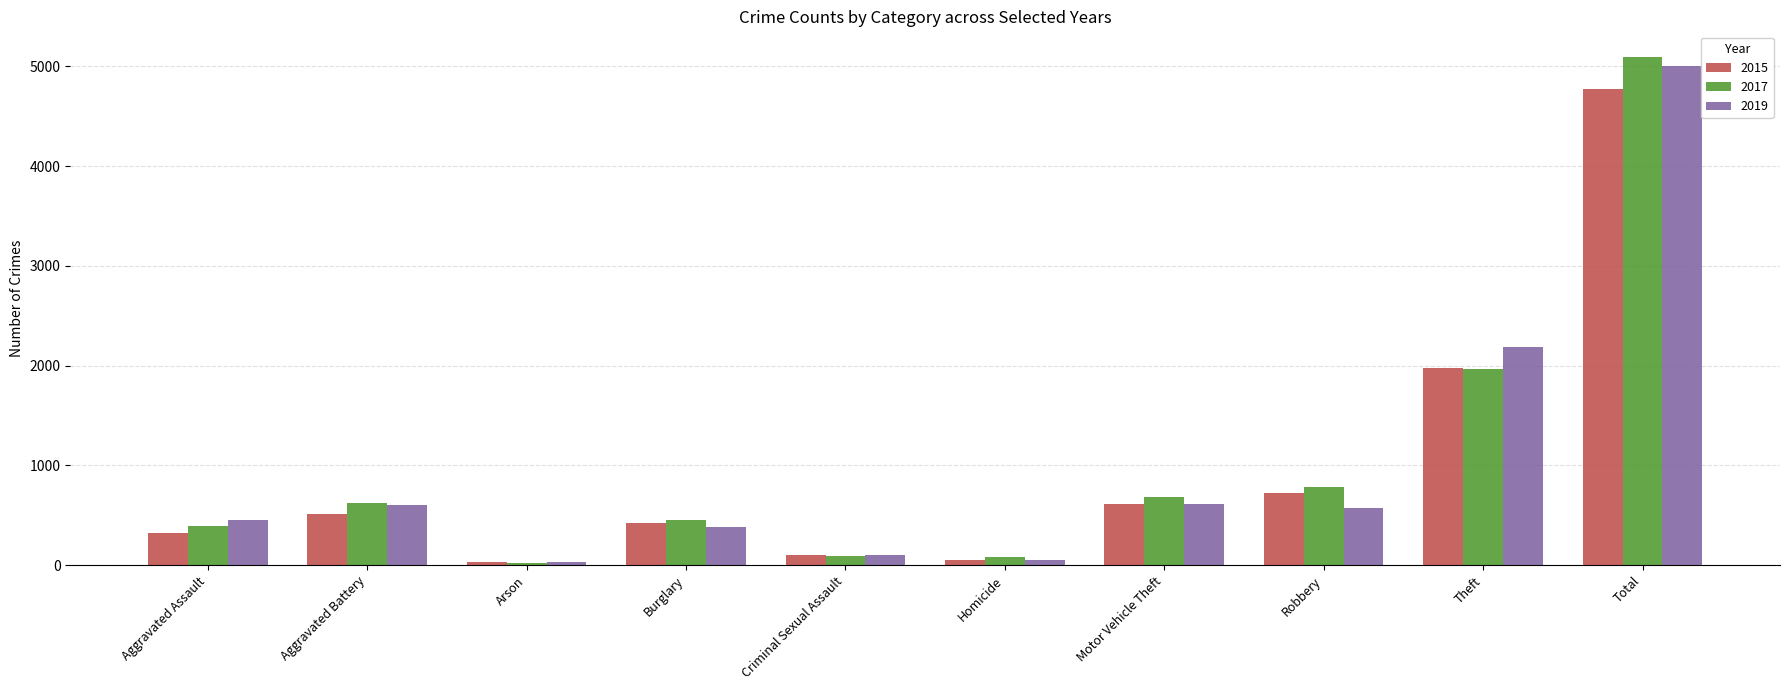

What is the difference between the second highest and second lowest values in the 2015 series?

1931